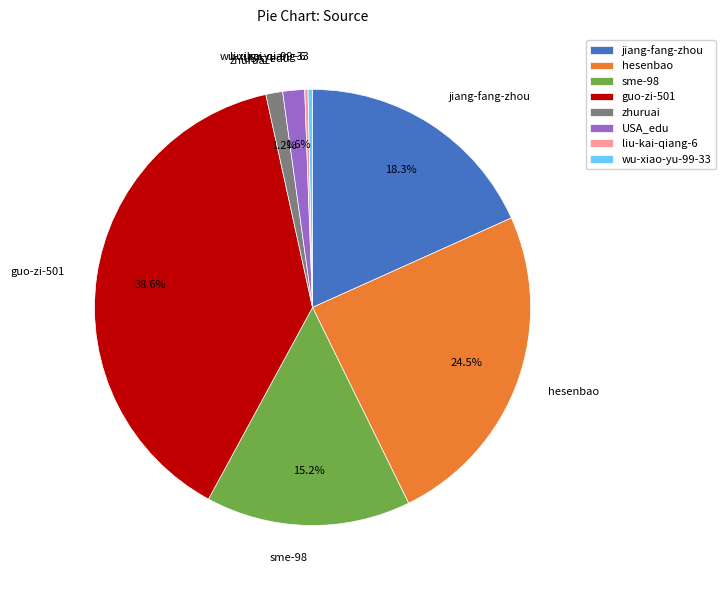

Does hesenbao represent more than half of the total?

No